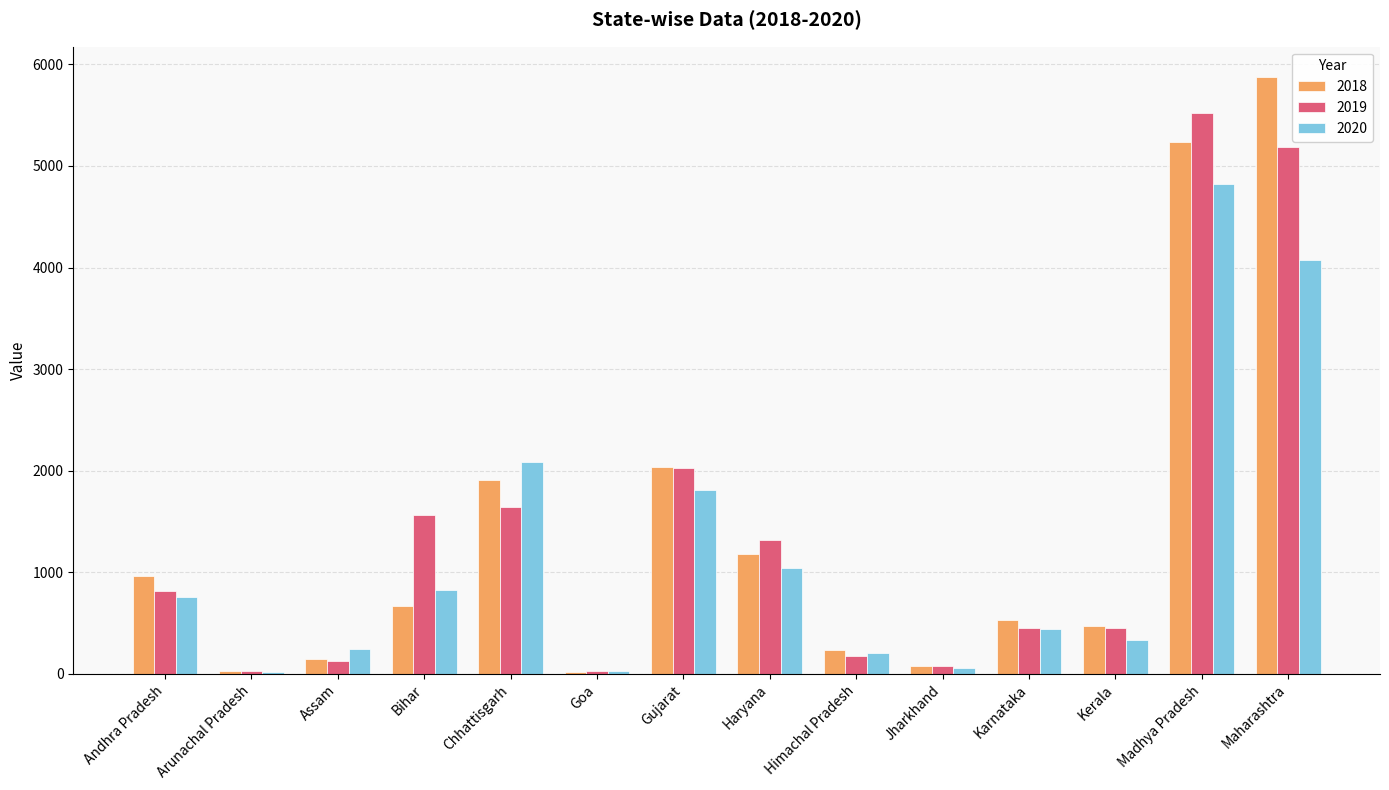

At which category is the sum across all series the highest?

Madhya Pradesh